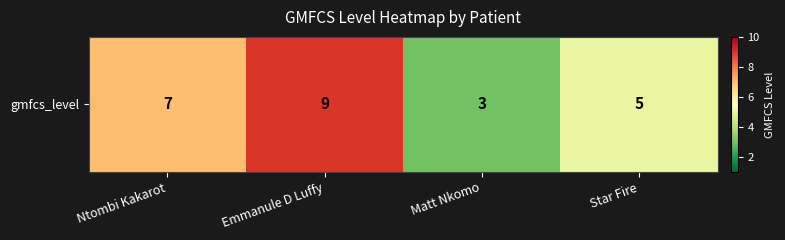

What is the average value?

6